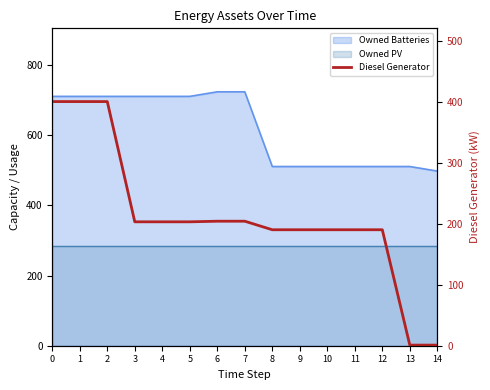

How many lines are shown in the chart?

1